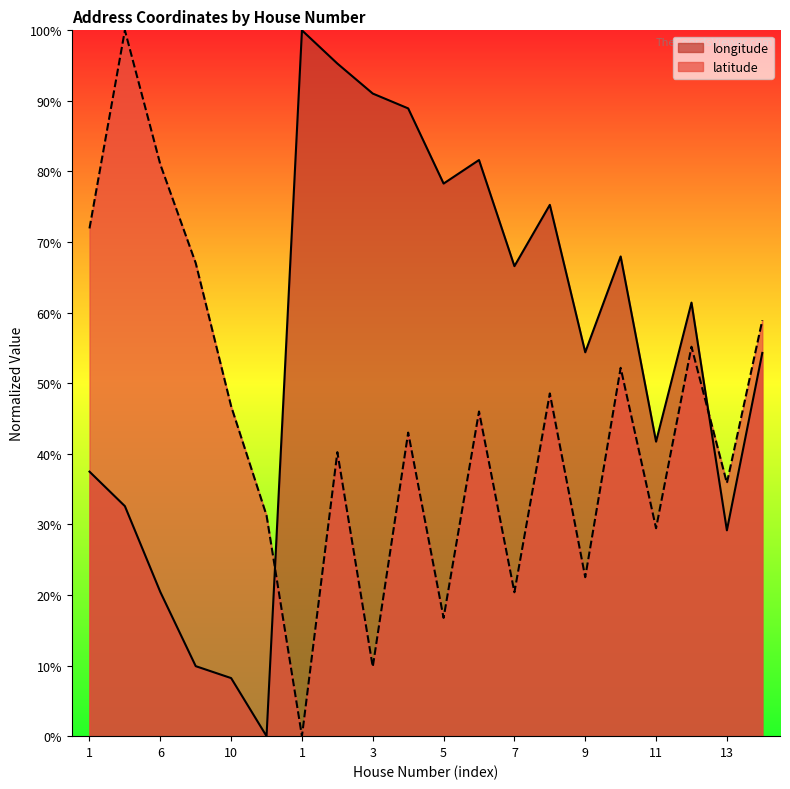

Reading right to left, transcribe all the data shown in this chart.

longitude: 0.5	0.3	0.6	0.4	0.7	0.5	0.8	0.7	0.8	0.8	0.9	0.9	1.0	1.0	0.0	0.1	0.1	0.2	0.3	0.4
latitude: 0.6	0.4	0.6	0.3	0.5	0.2	0.5	0.2	0.5	0.2	0.4	0.1	0.4	0.0	0.3	0.5	0.7	0.8	1.0	0.7